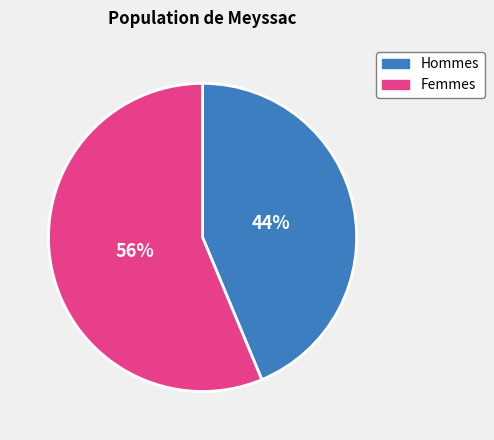

Rank the categories by value from highest to lowest.

Femmes, Hommes